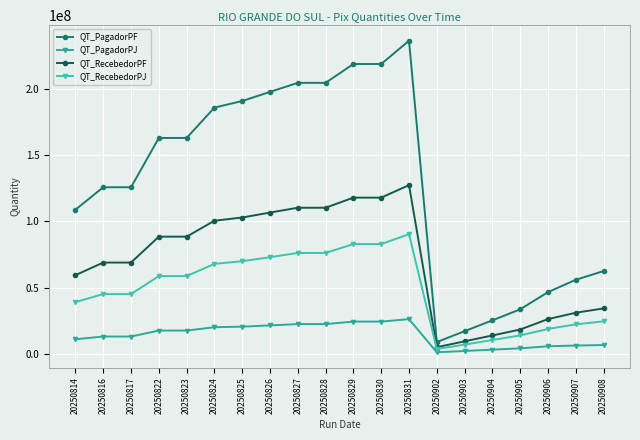

What is the sum of all QT_PagadorPF values?

2595080458